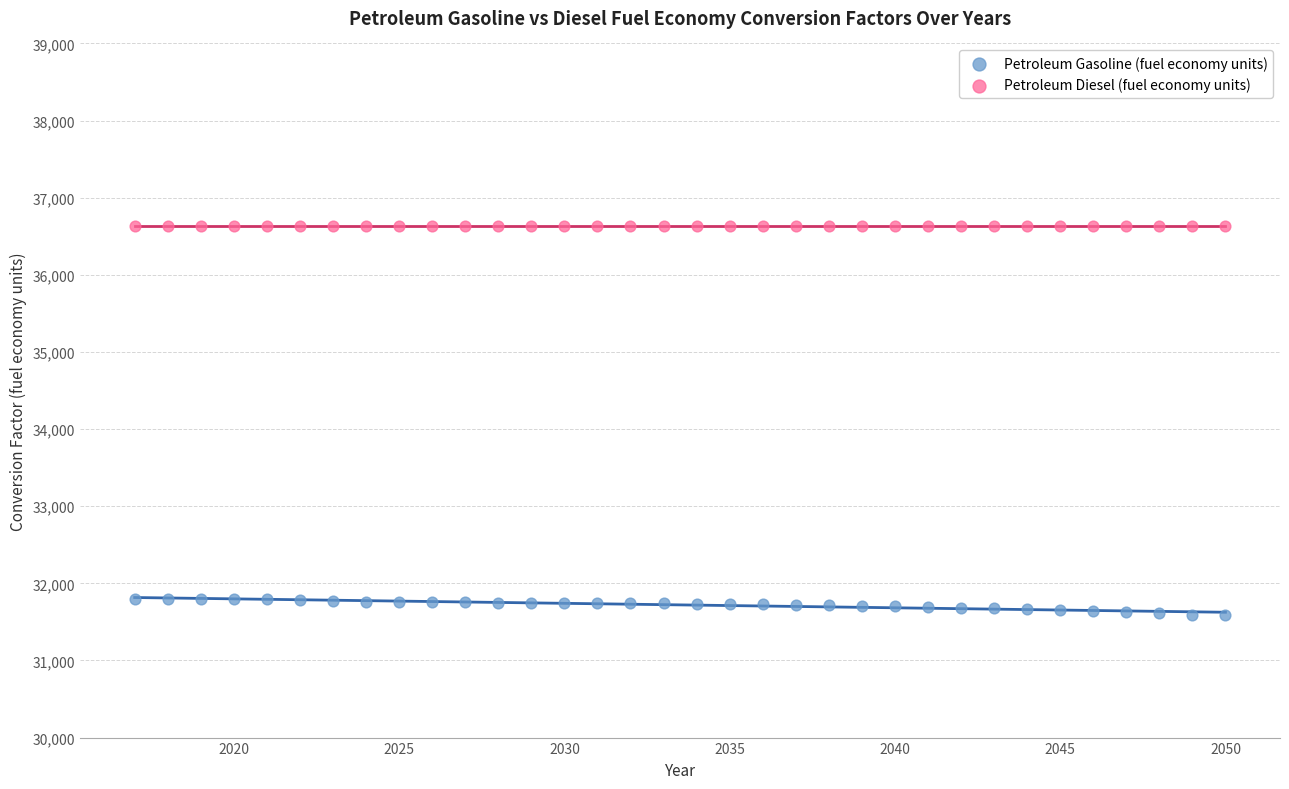

Which series reaches the maximum Y coordinate?

Petroleum Diesel (fuel economy units)